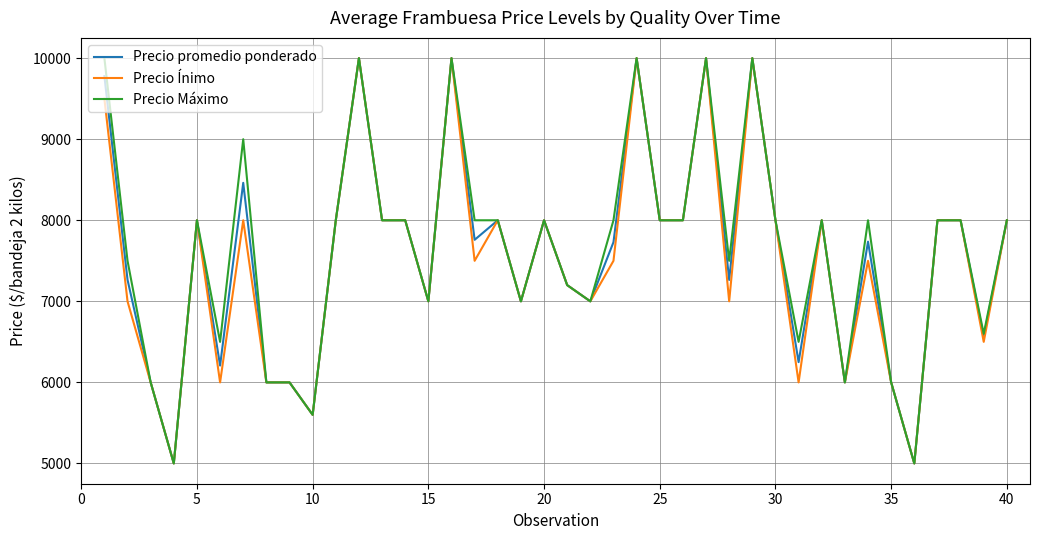

What is the greatest value displayed?

10000